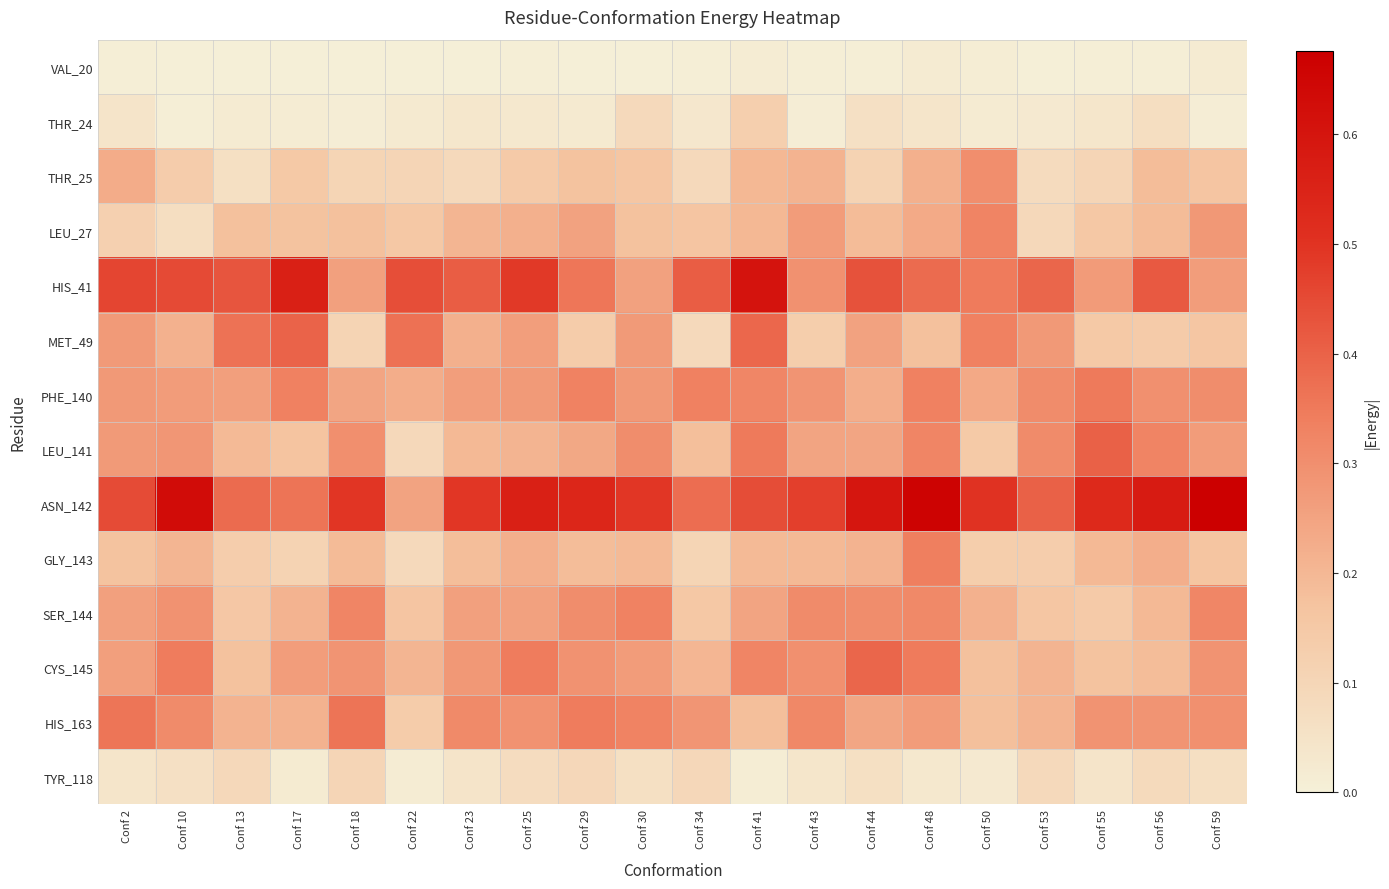

Rank the series by their maximum value, from lowest to highest.

VAL_20, TYR_118, THR_24, THR_25, LEU_27, SER_144, GLY_143, PHE_140, HIS_163, CYS_145, MET_49, LEU_141, HIS_41, ASN_142